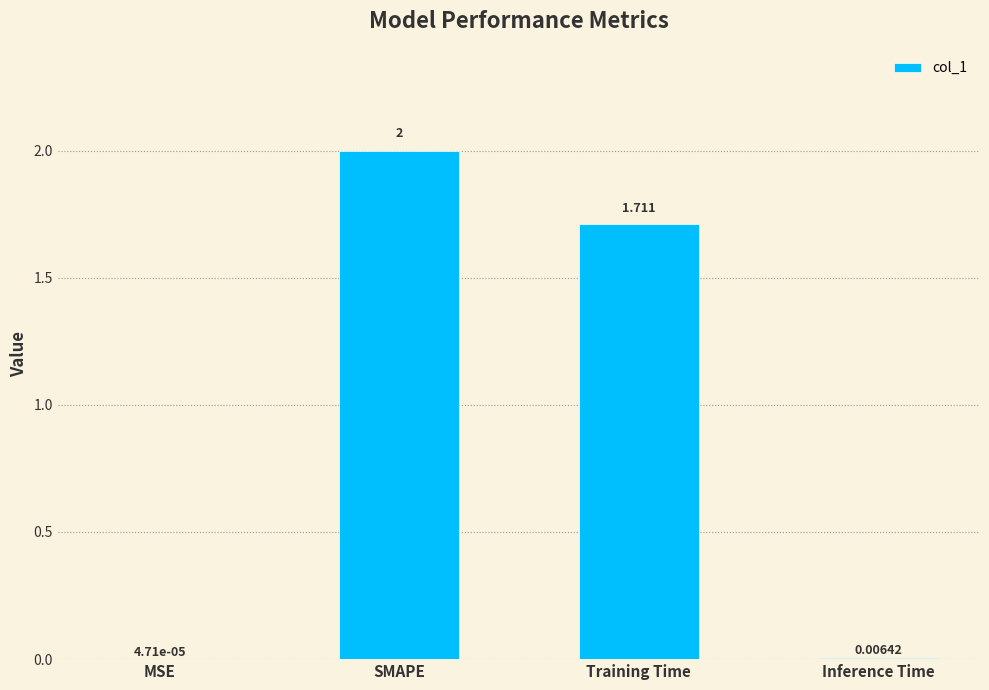

At which category does the chart reach its peak across all series?

SMAPE